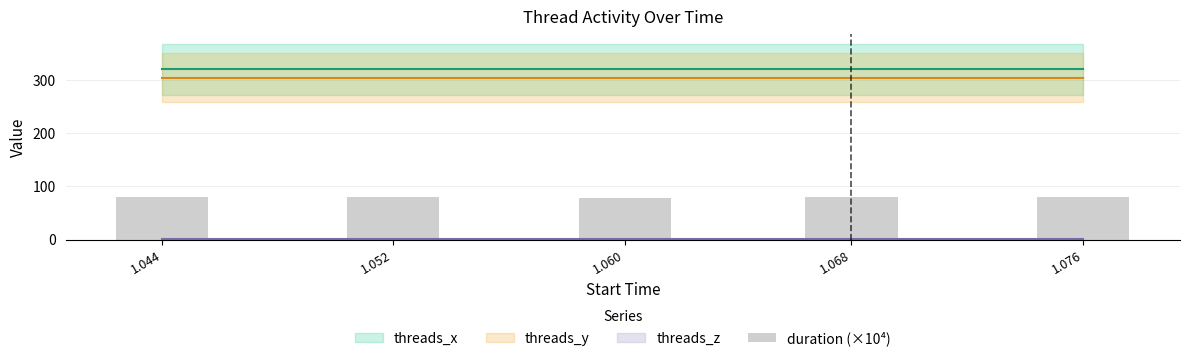

What is the minimum value shown in the chart?

78.7